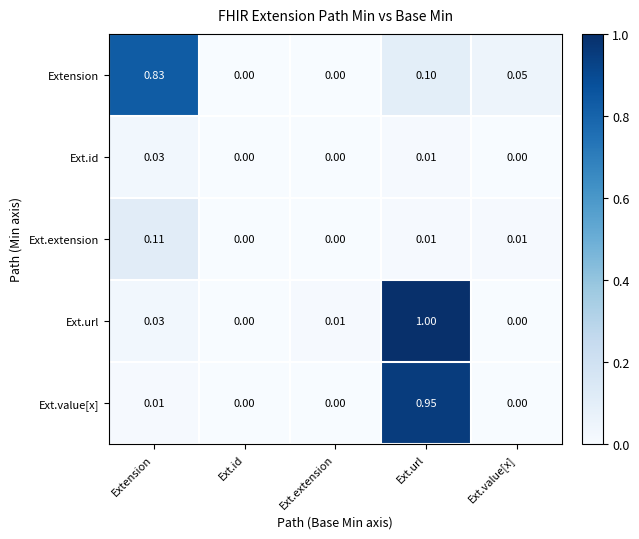

At which category is the sum across all series the highest?

Ext.url